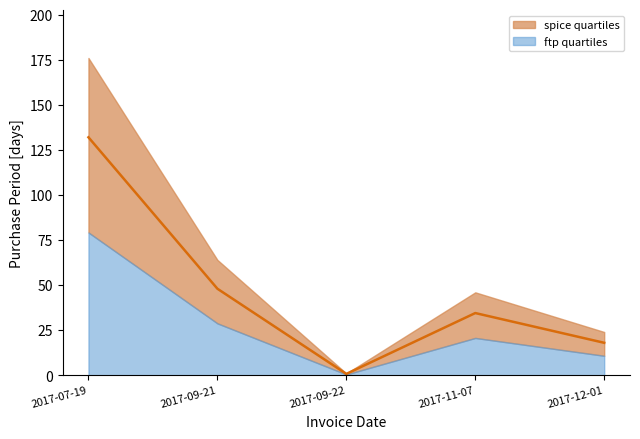

Reading left to right, list all the values displayed in this chart.

132.0	48.0	0.8	34.5	18.0